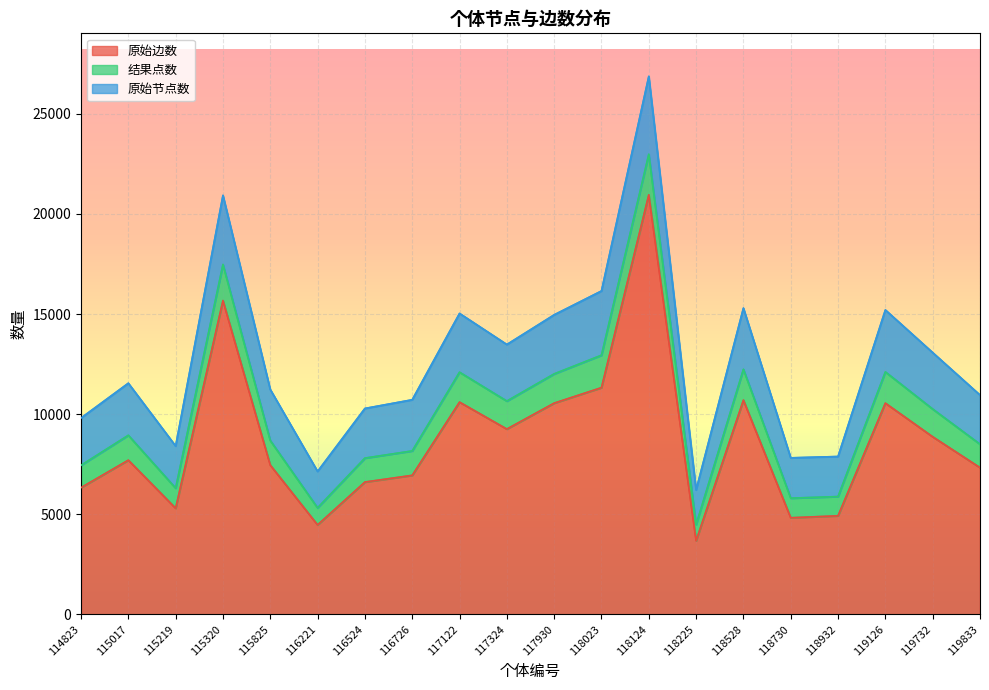

Reading left to right, what are all the values shown in this chart?

原始边数: 6330	7702	5300	15673	7456	4469	6609	6944	10601	9255	10550	11323	20952	3679	10700	4826	4923	10550	8870	7330
结果点数: 1115	1242	1003	1803	1227	852	1196	1219	1494	1397	1460	1620	2028	803	1539	979	961	1559	1385	1169
原始节点数: 2360	2600	2102	3449	2548	1818	2479	2554	2934	2824	2949	3208	3889	1731	3055	2012	2000	3094	2818	2454